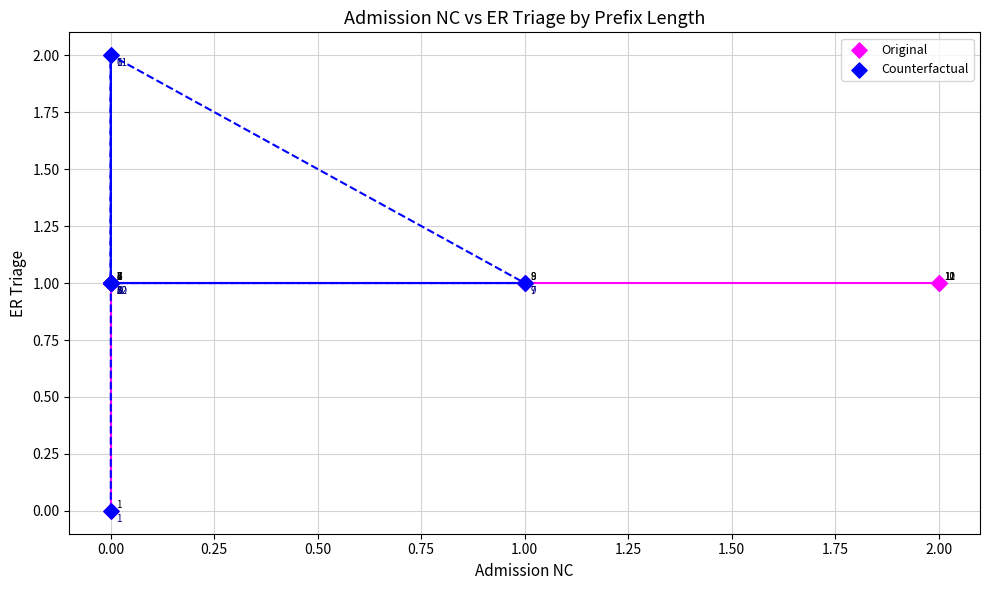

Which series contains the highest Y value?

Counterfactual